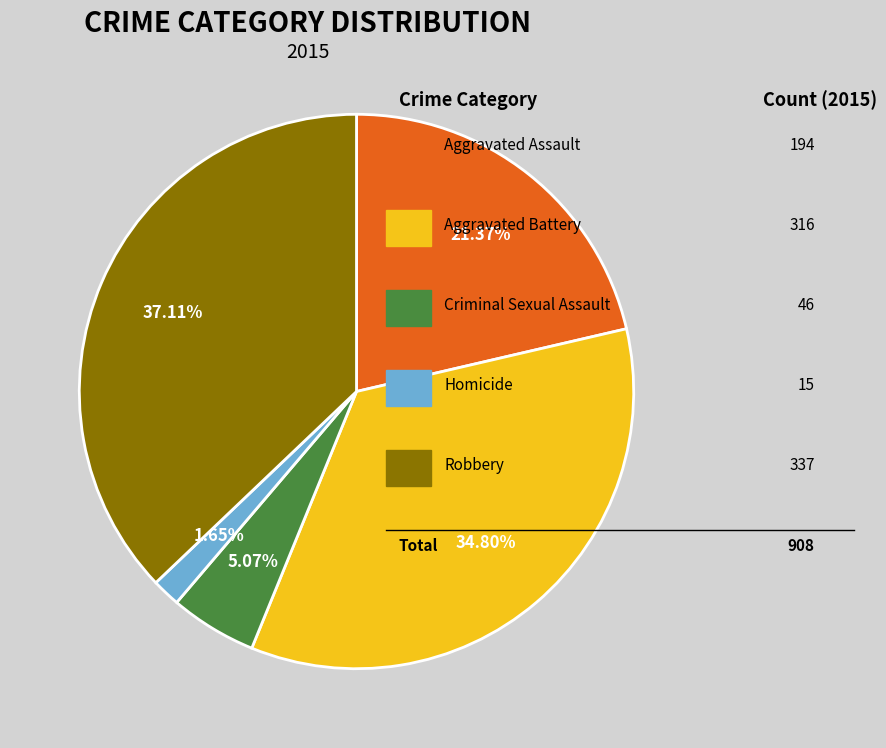

Is there any slice that represents more than half of the pie?

No